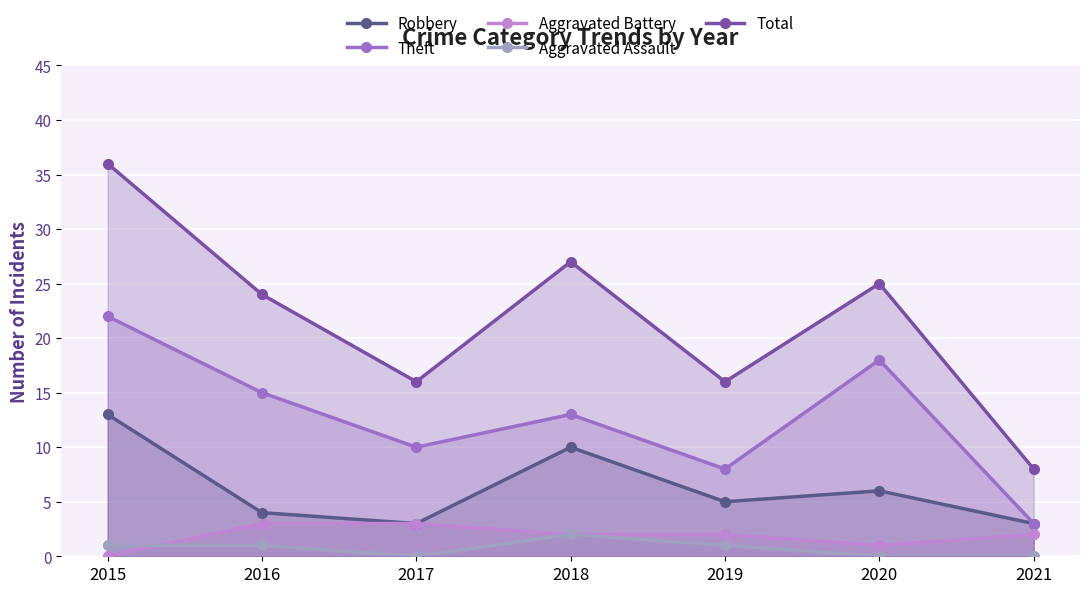

Reading left to right, list all the values displayed in this chart.

Robbery: 2015=13	2016=4	2017=3	2018=10	2019=5	2020=6	2021=3
Theft: 2015=22	2016=15	2017=10	2018=13	2019=8	2020=18	2021=3
Aggravated Battery: 2015=0	2016=3	2017=3	2018=2	2019=2	2020=1	2021=2
Aggravated Assault: 2015=1	2016=1	2017=0	2018=2	2019=1	2020=0	2021=0
Total: 2015=36	2016=24	2017=16	2018=27	2019=16	2020=25	2021=8